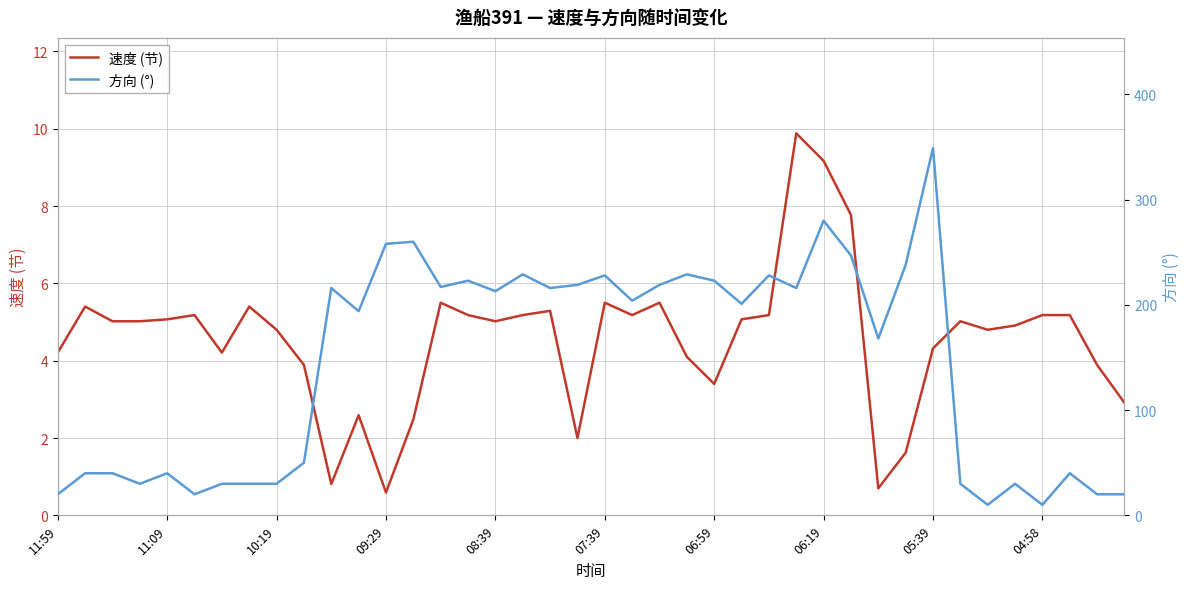

Where is 方向 (°) nearest to the value 179?

30